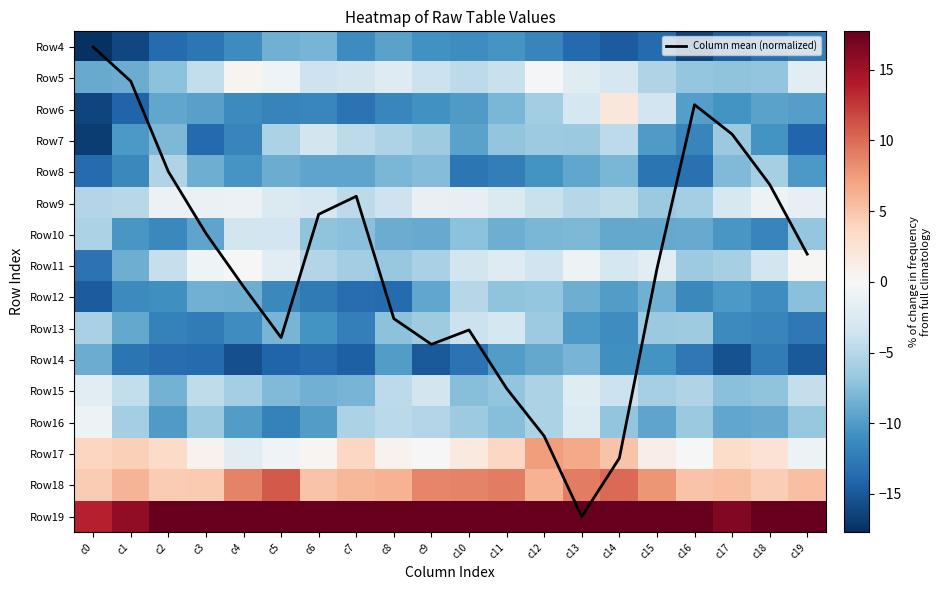

Between c0 and c2, which is larger?

c2